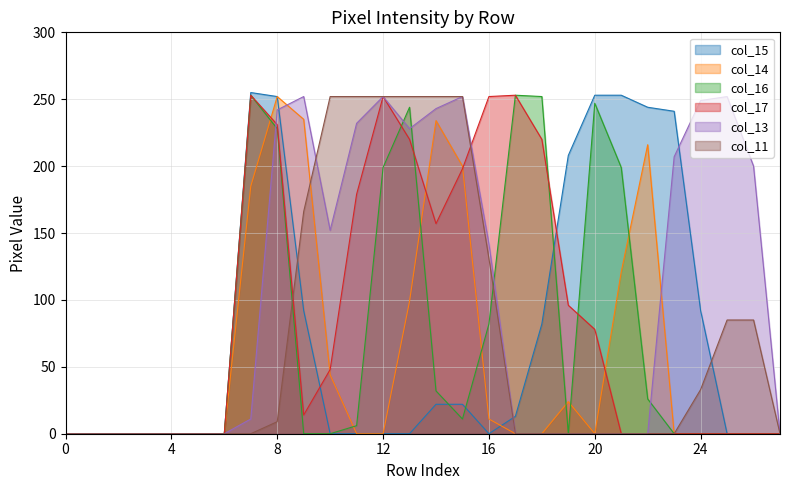

Is the value of col_11 at 2 greater than the value of col_13 at 13?

No